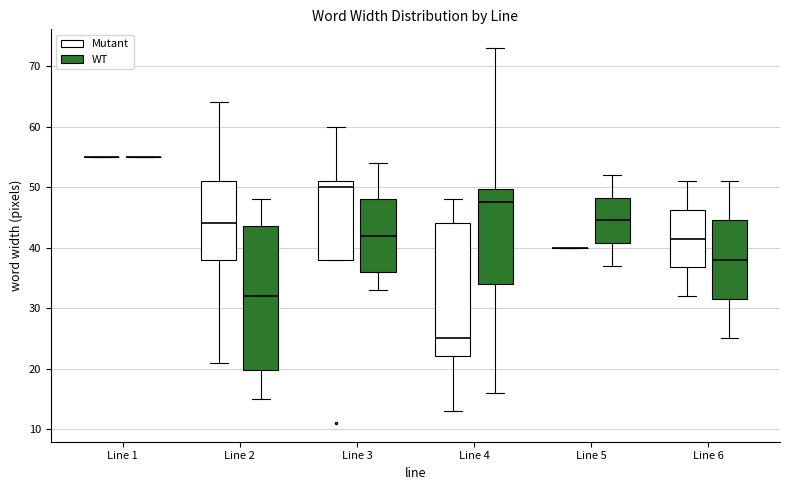

Reading left to right, transcribe this box plot: for each box, give where its median line is, the range the box spans, and where its two whiskers end, as read against the y-axis. The values are not printed on the chart, so give them approximately, as read against the axis.

Line 1 (Mutant): box collapsed to a line at 55, whiskers 55 to 55
Line 1 (WT): box collapsed to a line at 55, whiskers 55 to 55
Line 2 (Mutant): median 44, box 38 to 51, whiskers 21 to 64
Line 2 (WT): median 32, box 20 to 44, whiskers 15 to 48
Line 3 (Mutant): median 50, box 38 to 51, whiskers 38 to 60
Line 3 (WT): median 42, box 36 to 48, whiskers 33 to 54
Line 4 (Mutant): median 25, box 22 to 44, whiskers 13 to 48
Line 4 (WT): median 48, box 34 to 50, whiskers 16 to 73
Line 5 (Mutant): box collapsed to a line at 40, whiskers 40 to 40
Line 5 (WT): median 45, box 41 to 48, whiskers 37 to 52
Line 6 (Mutant): median 42, box 37 to 46, whiskers 32 to 51
Line 6 (WT): median 38, box 32 to 45, whiskers 25 to 51